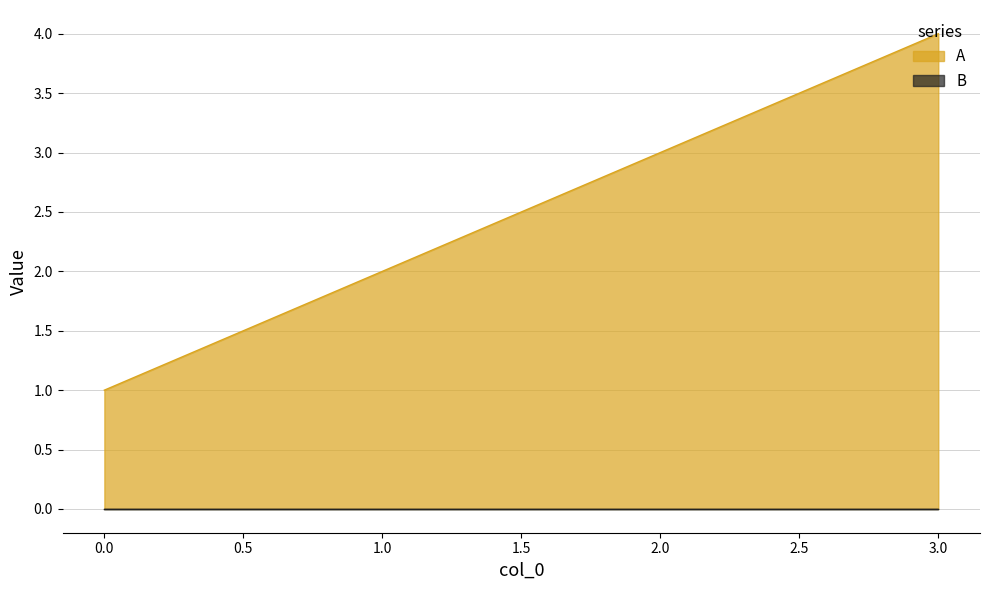

The chart shows a value of 1 at 0. True or false?

True